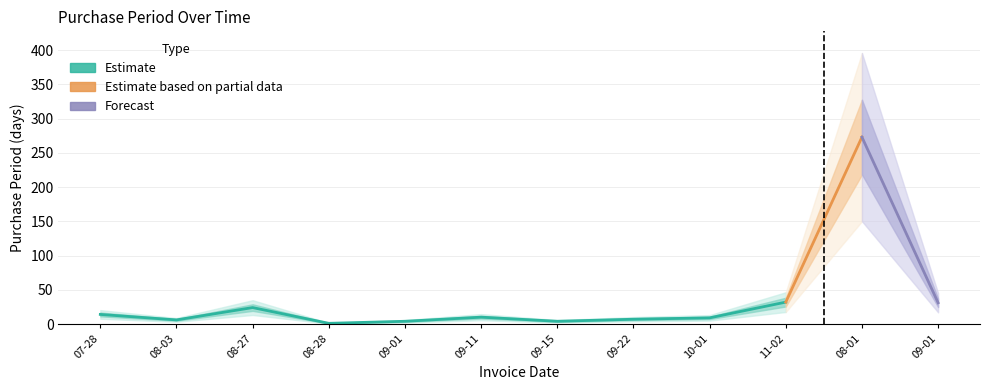

Reading left to right, transcribe all the data shown in this chart.

14	6	24	1	4	10	4	7	9	32	273	31